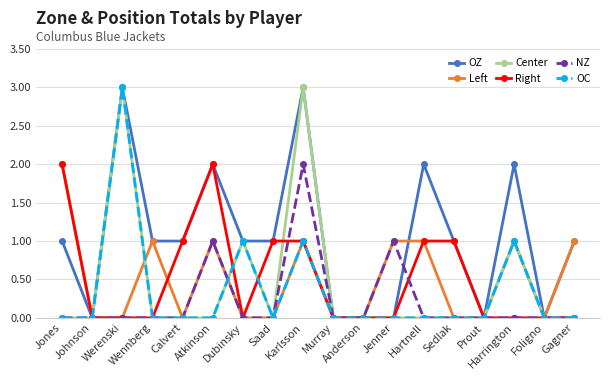

True or false: OC has more than 1 points higher than both neighbors.

True